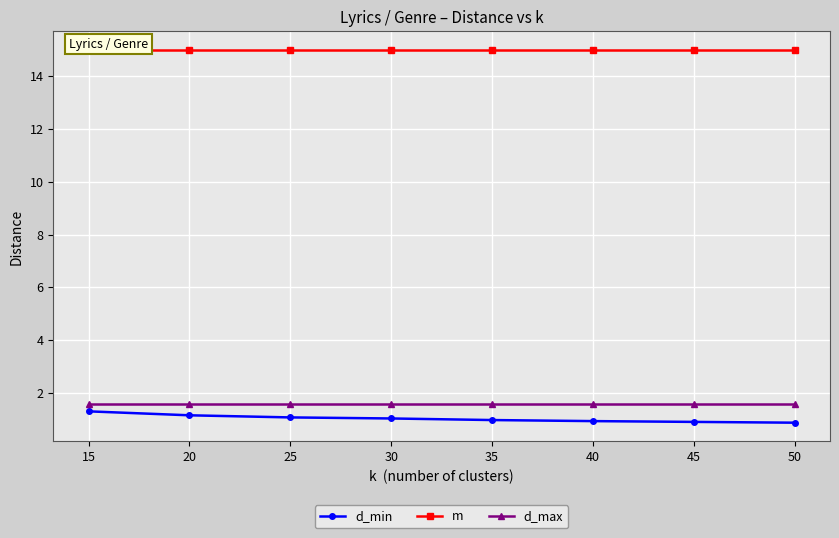

How many lines are shown in the chart?

3